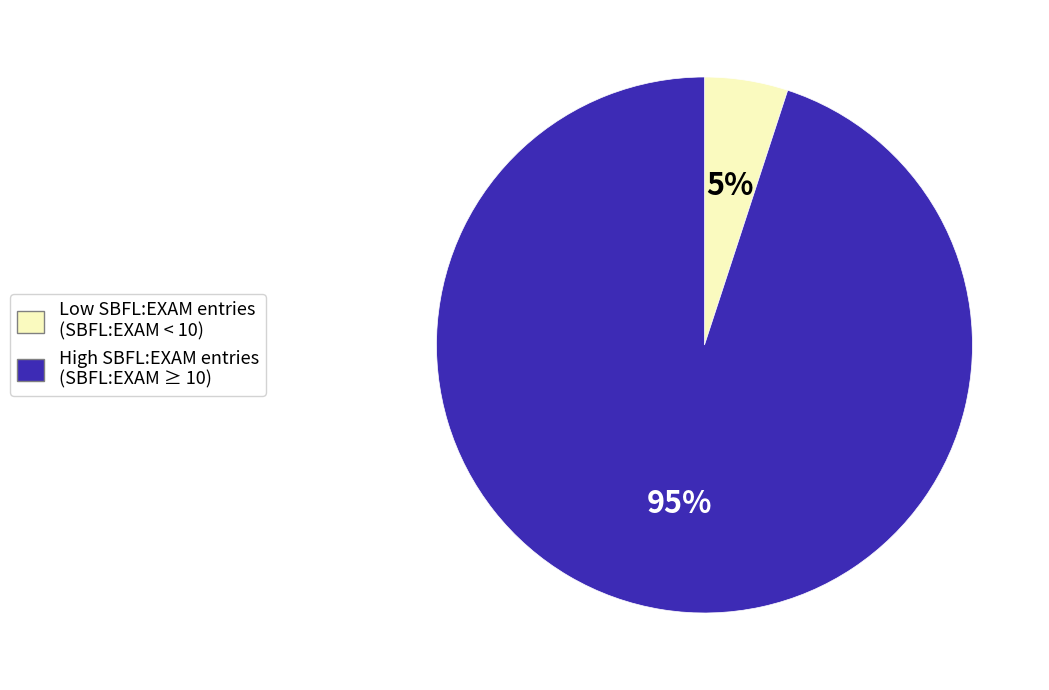

To the nearest percent, what is the difference between the largest and smallest slice percentages?

90%